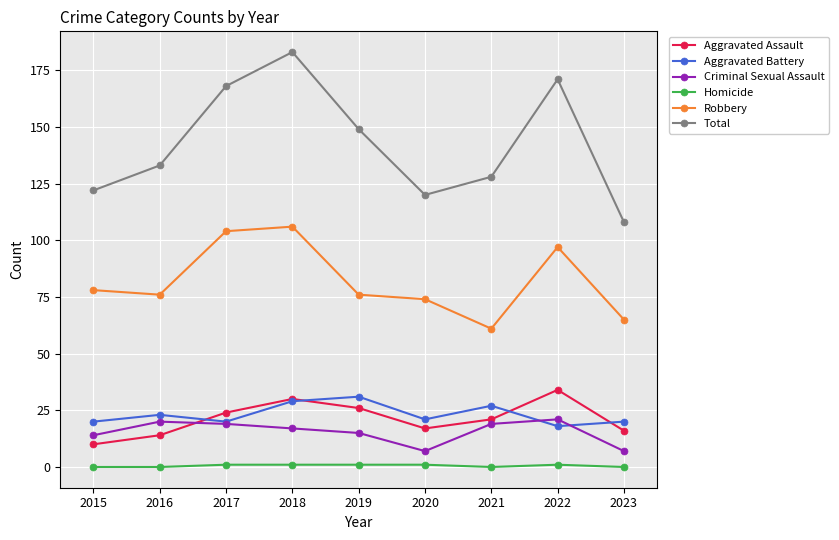

Is it true that Total equals 122 at 2015?

True